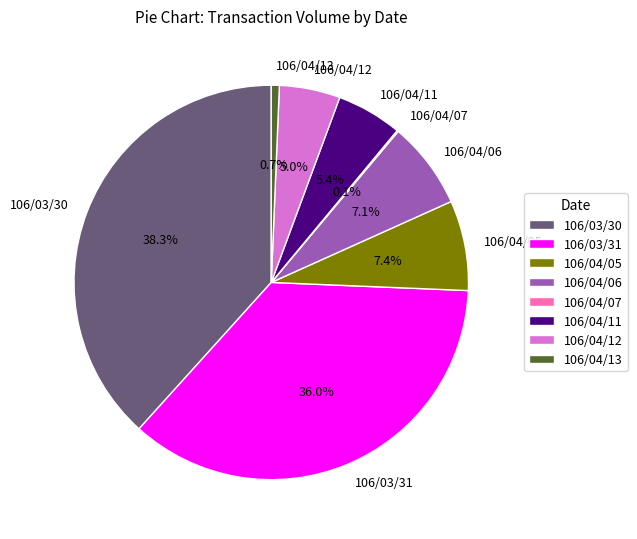

Approximately how many times larger is the value at 106/04/12 compared to 106/04/05?

0.7